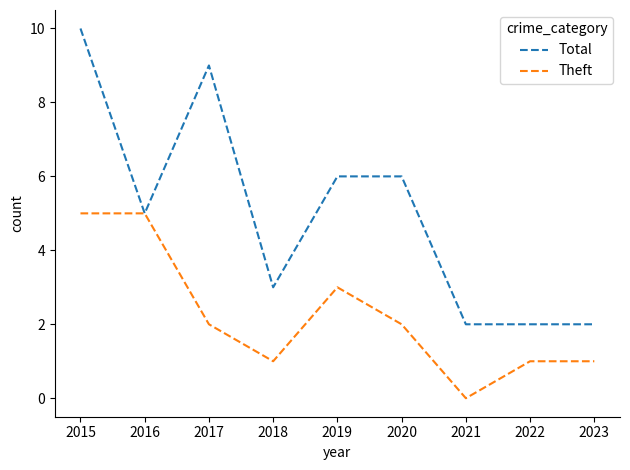

What is the sum of all Total values?

45